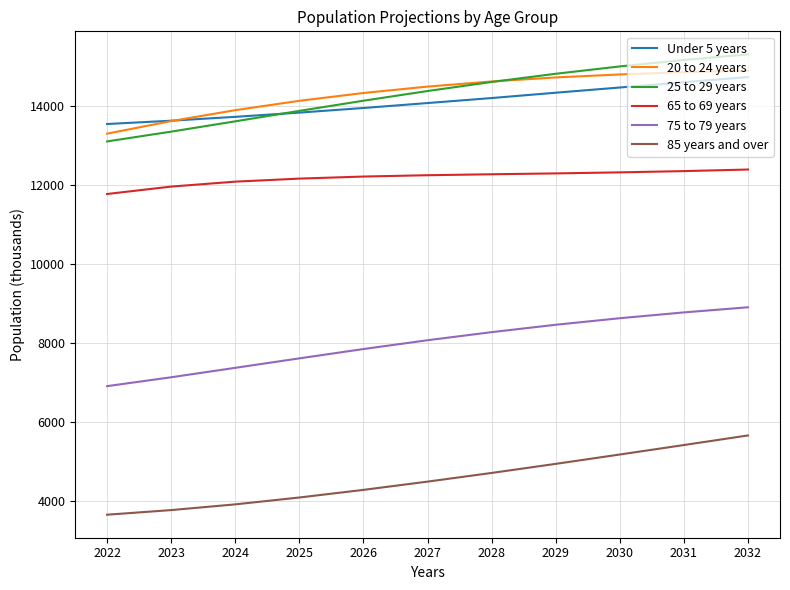

What is the spread (max minus min) of values at 2022?

9898